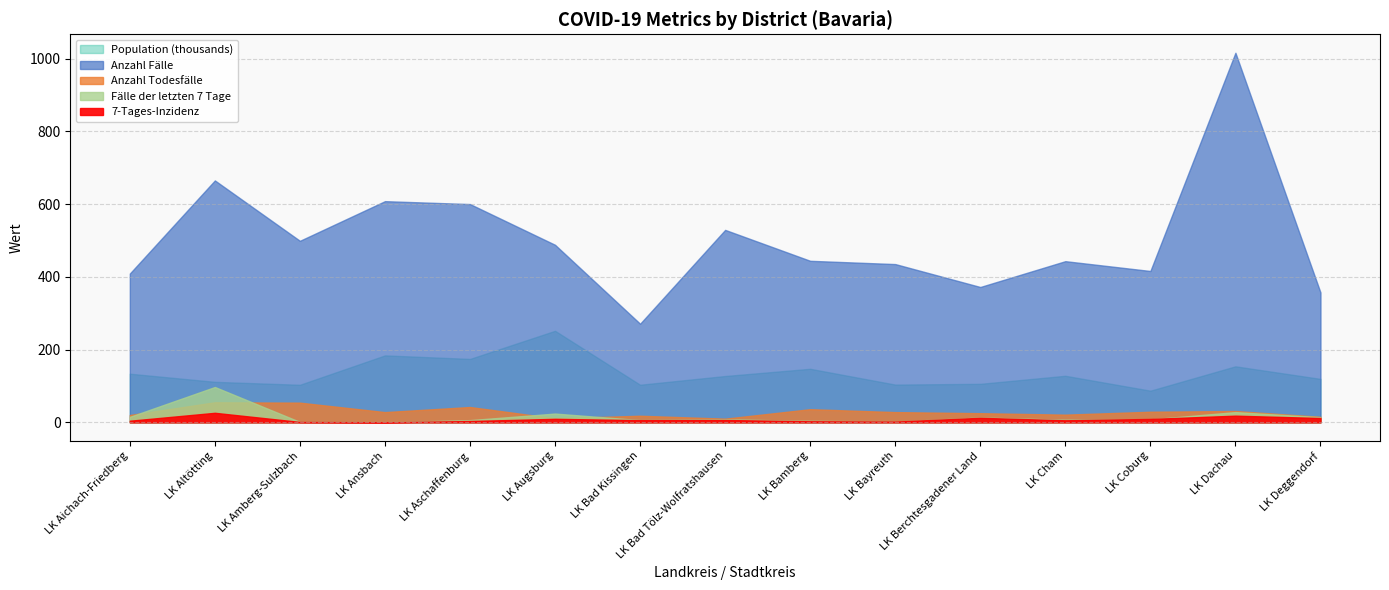

At which label is Fälle der letzten 7 Tage closest to 48?

LK Dachau